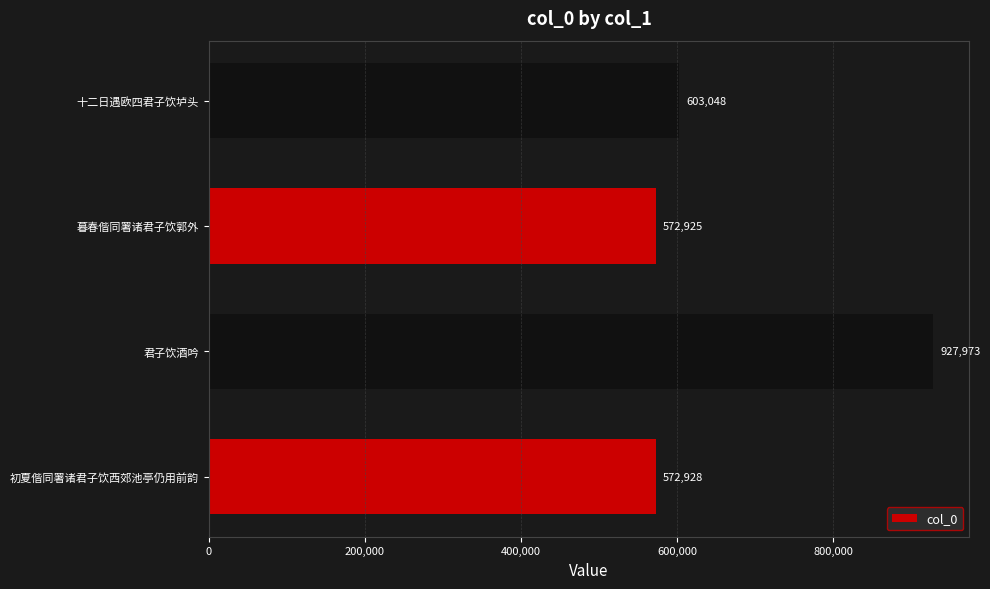

What is the greatest value displayed?

927973